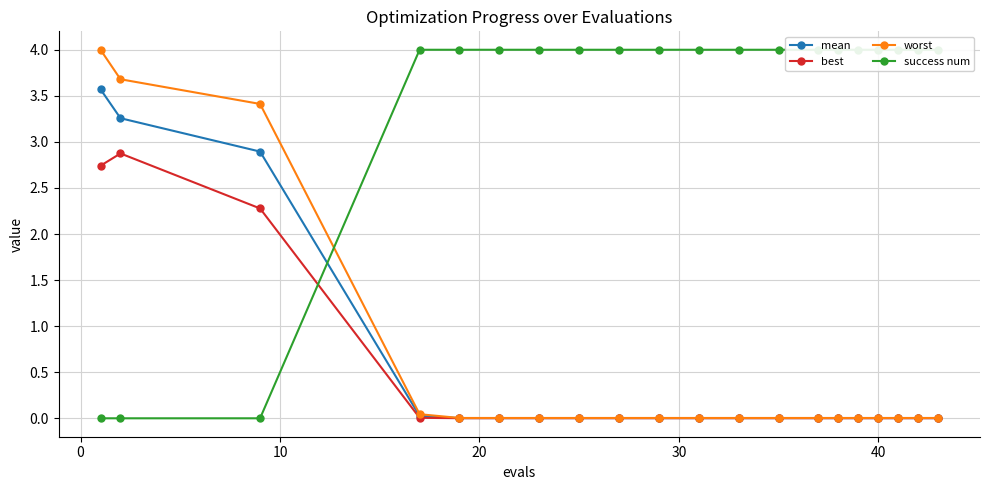

What is the highest value of the best series?

2.9